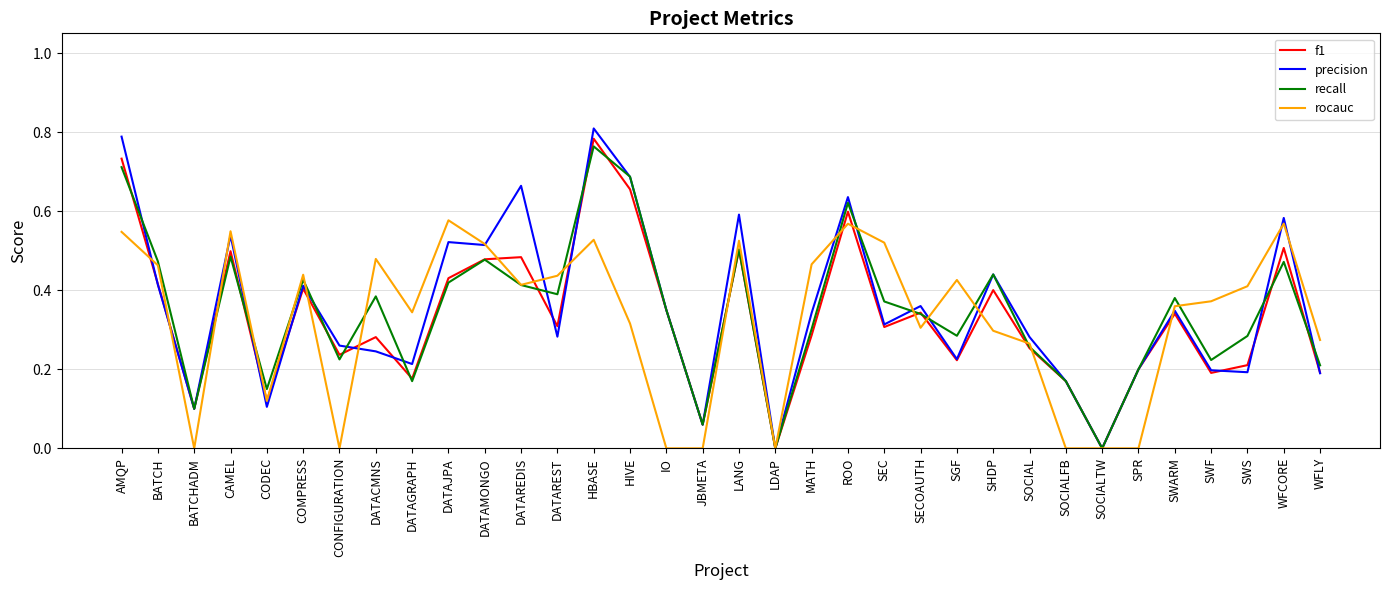

Is this an area chart (filled region under the line)?

No